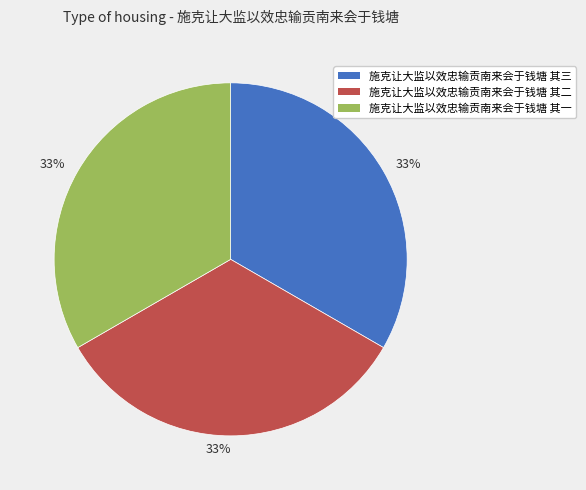

To the nearest percent, what is the combined percentage of 施克让大监以效忠输贡南来会于钱塘 其二 and 施克让大监以效忠输贡南来会于钱塘 其一?

67%